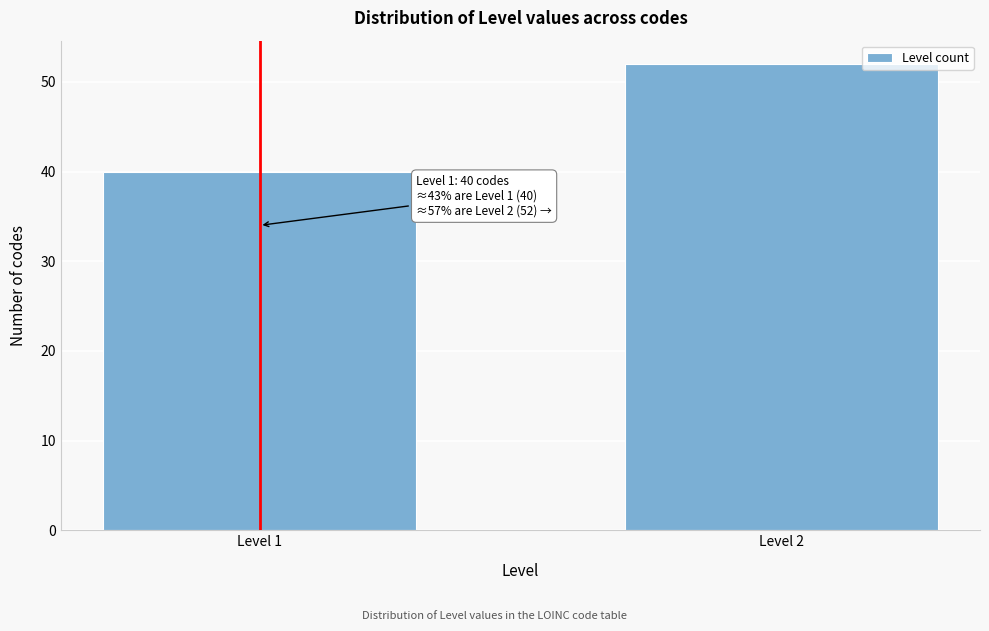

Reading left to right, extract all data points from this chart.

Level 1=40	Level 2=52